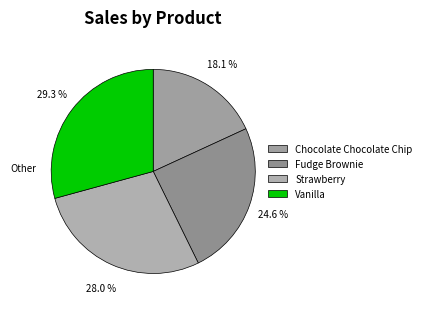

Which has a higher value, Vanilla or Chocolate Chocolate Chip?

Vanilla